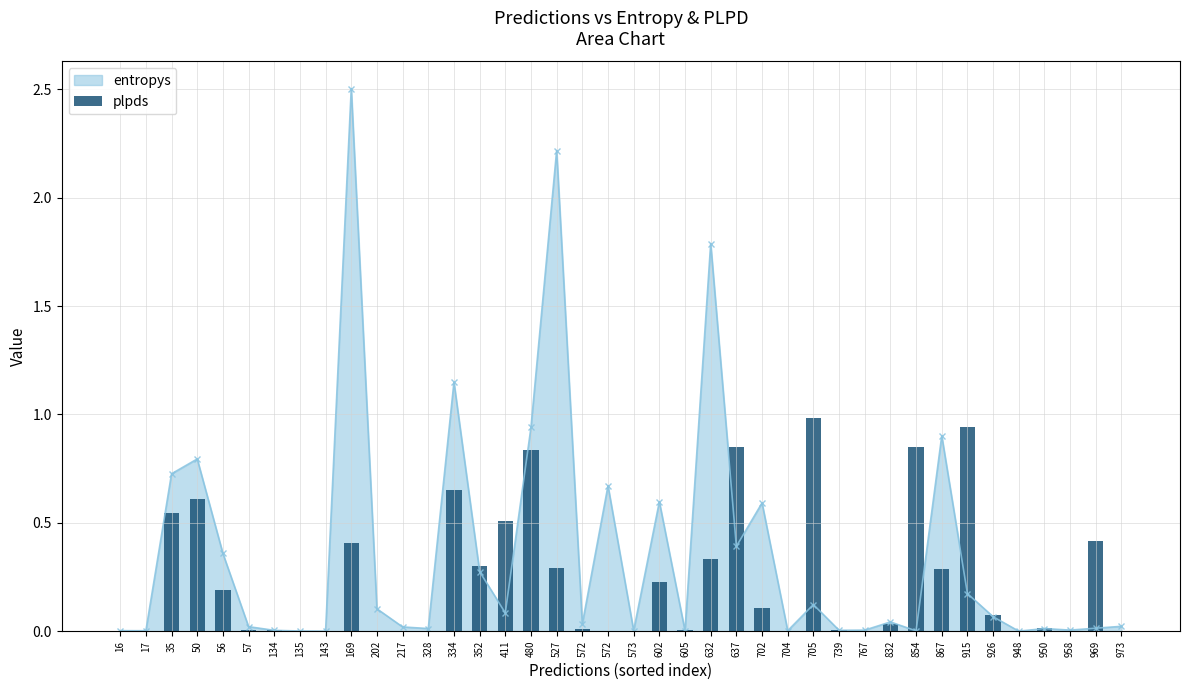

Are the bars horizontal?

No